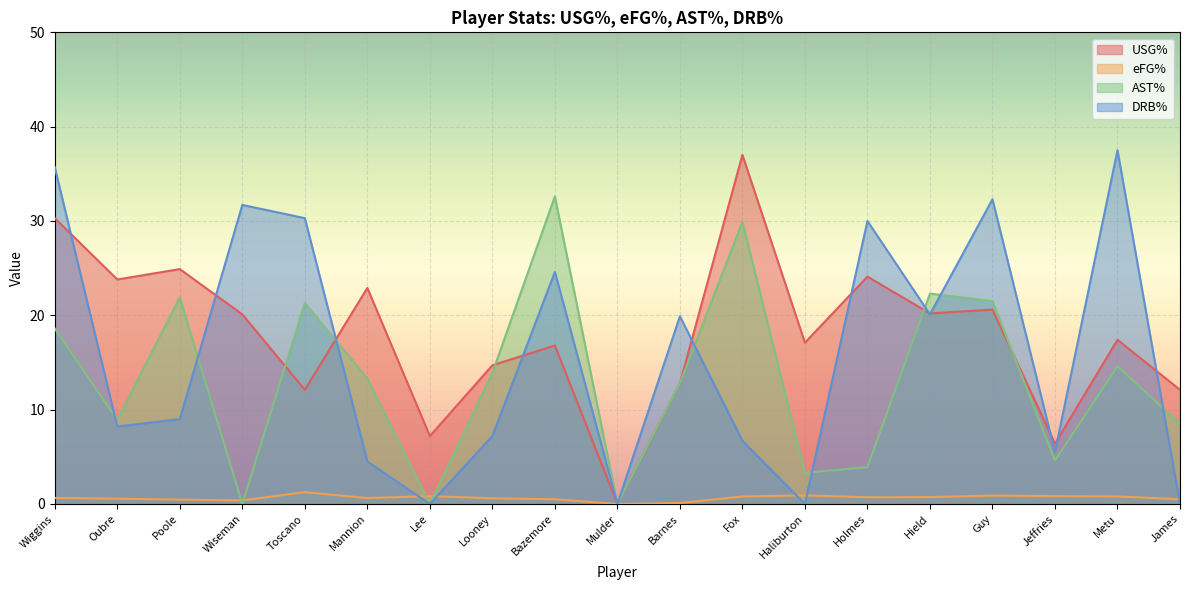

What is the difference between the second highest and second lowest values in the eFG% series?

0.8